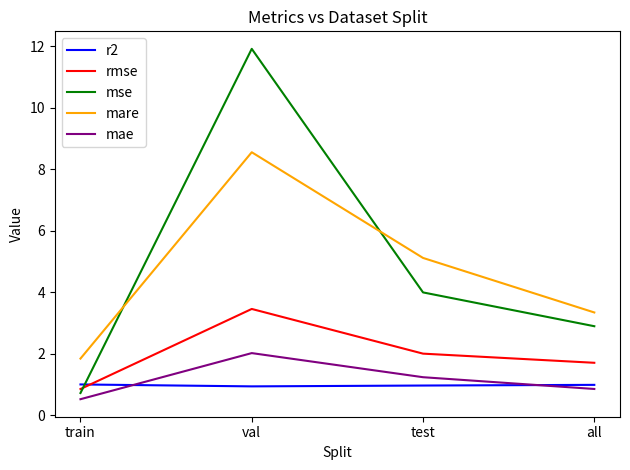

Is it true that mae equals 0.8 at all?

True